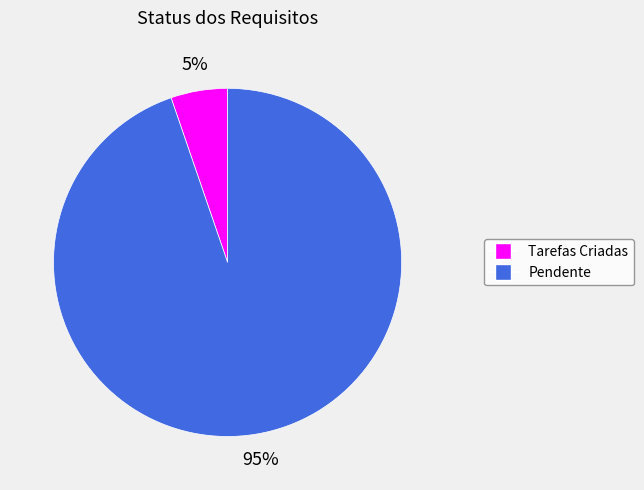

To the nearest percent, what is the combined percentage of Pendente and Tarefas Criadas?

100%